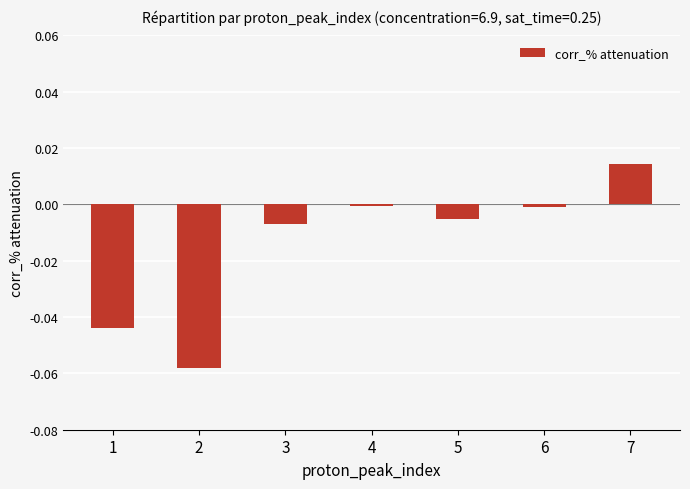

Are the bars horizontal?

No